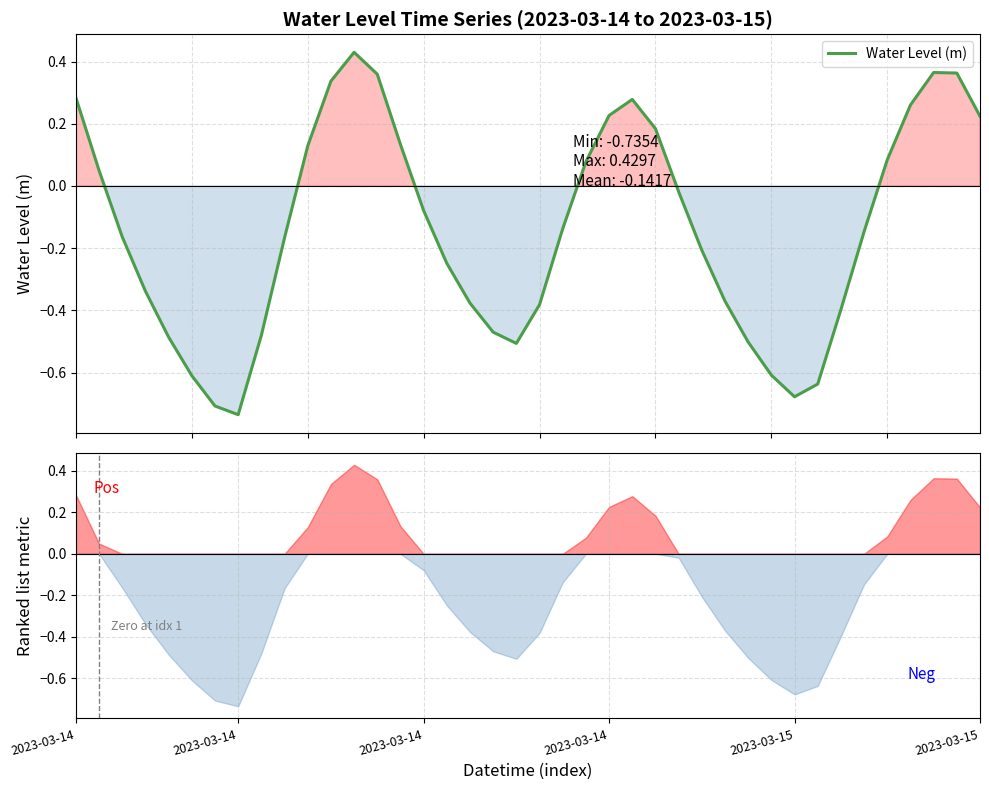

What is the difference between the values at 38 and 8?

0.8